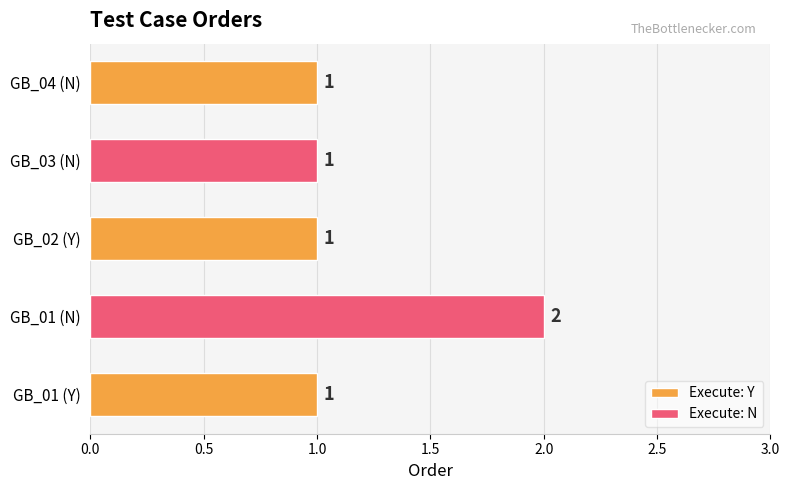

Is it true that the value at GB_03 (N) is 1?

True